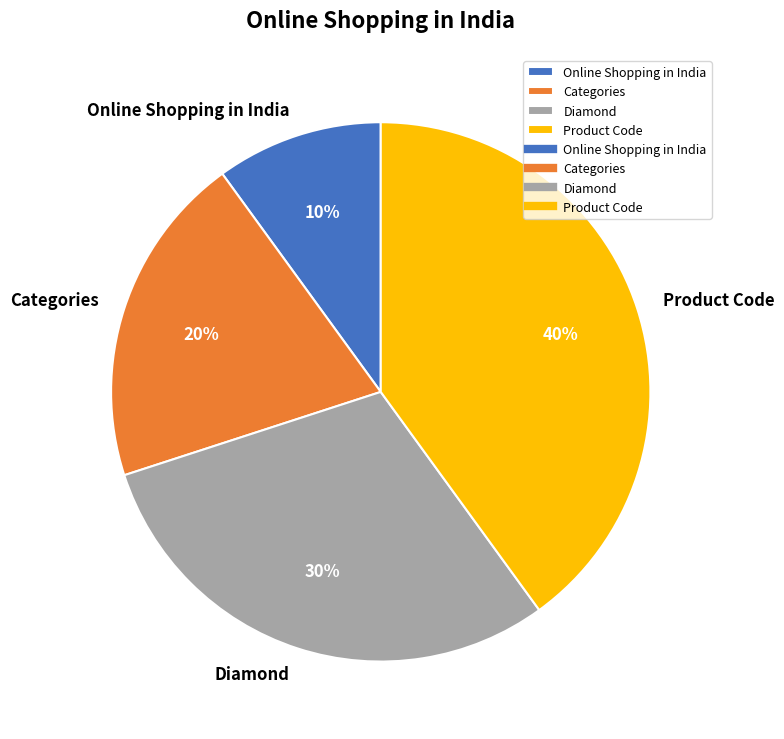

To the nearest percent, what percentage of the pie is Categories?

20%